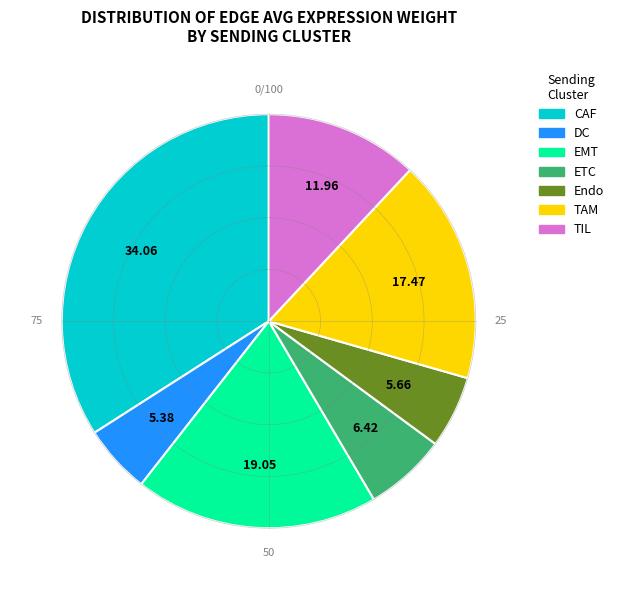

Which slice is the largest?

CAF